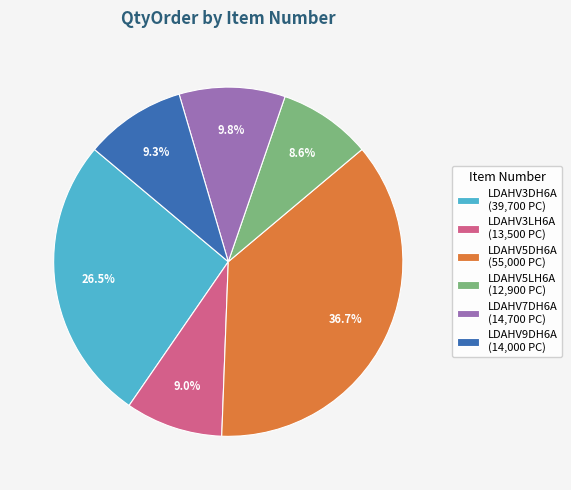

Approximately how many times larger is the value at LDAHV3LH6A compared to LDAHV5LH6A?

1.0